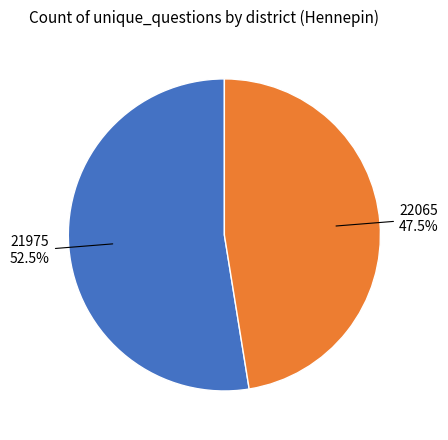

How many segments does this pie chart have?

2